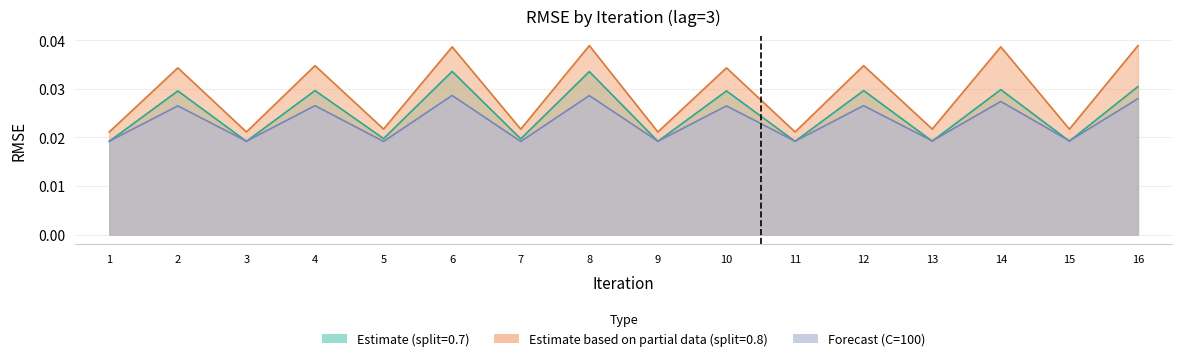

Rank the series at 7 from highest to lowest value.

RMSE_lag3_split08, RMSE_lag3_split07, RMSE_C100